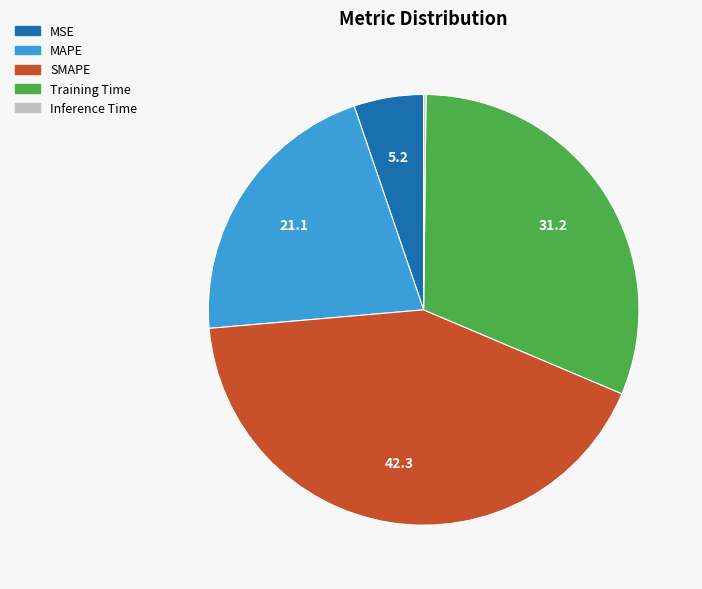

Is it true that Training Time is 31% of the pie?

True